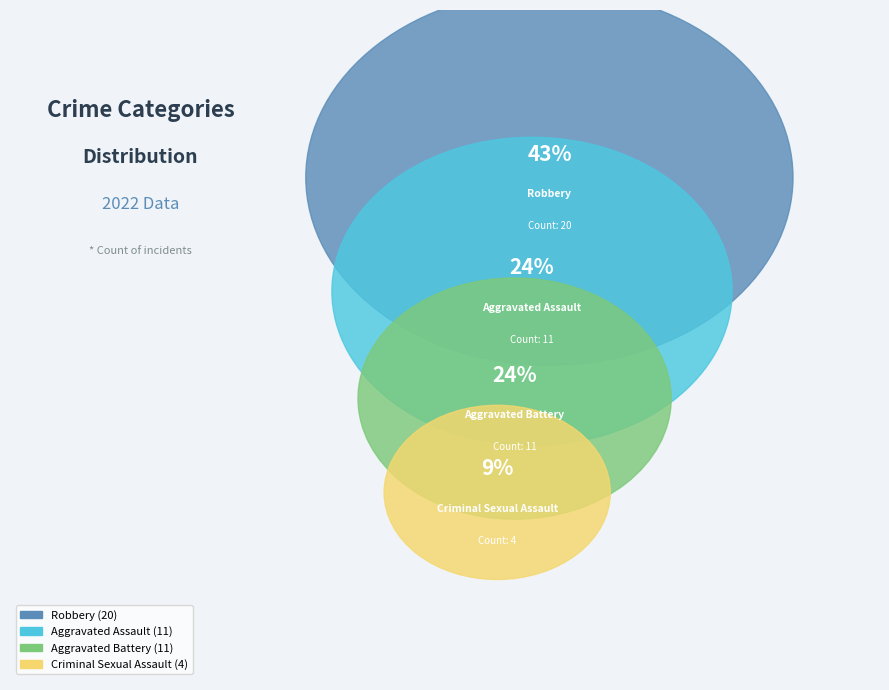

The Aggravated Battery slice represents 24% of the pie. True or false?

True